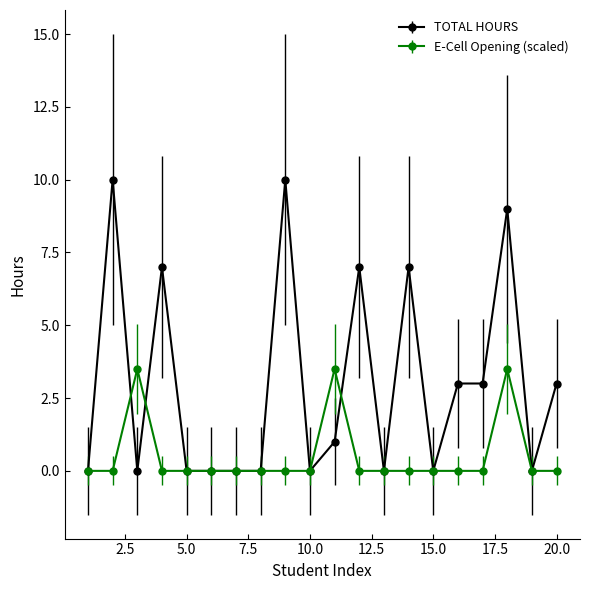

Which series has the largest total across all categories?

TOTAL HOURS